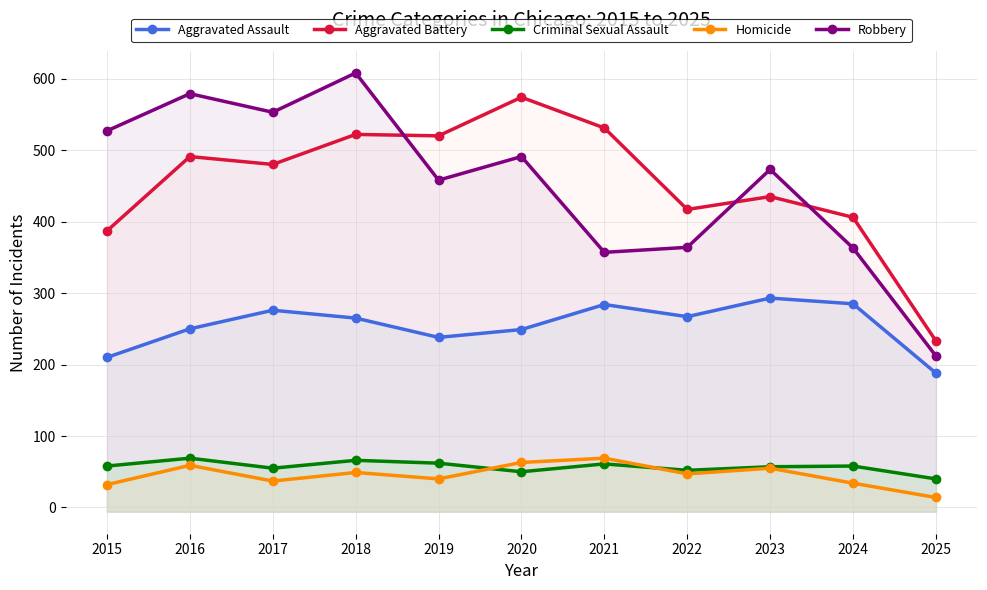

The Homicide series shows 59 at 2016. True or false?

True